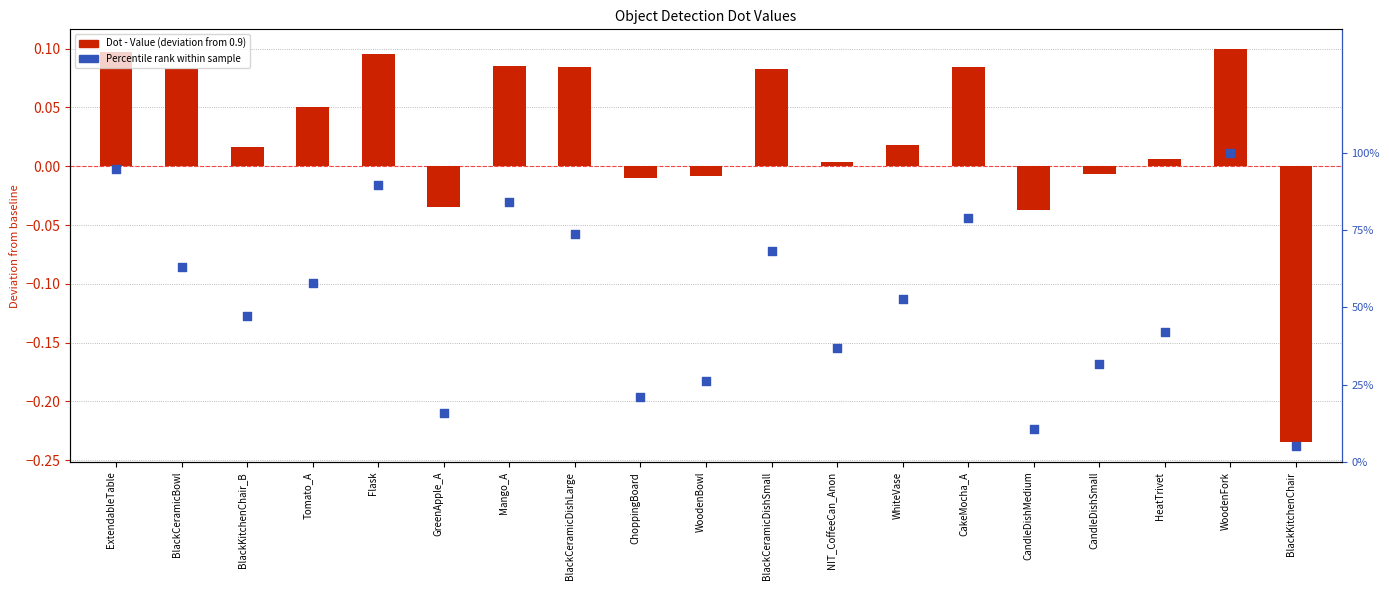

Which series reaches the minimum Y coordinate?

Dot - Value (deviation)